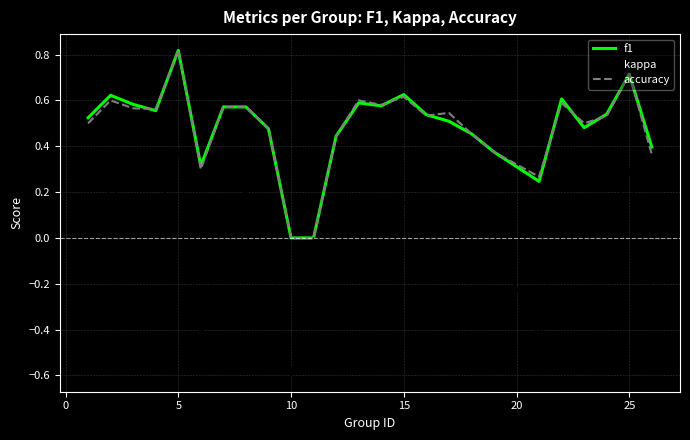

How many lines are shown in the chart?

3